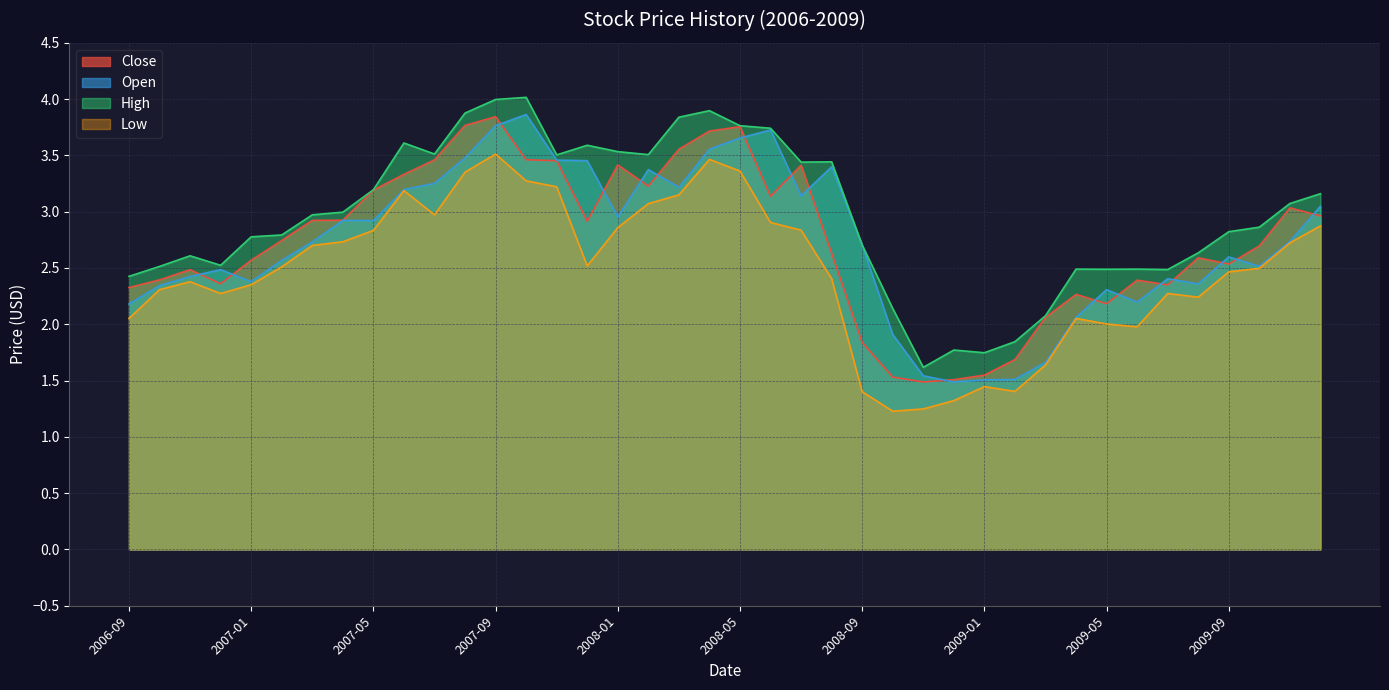

Is it true that High equals 1.2 at 2009-02?

False